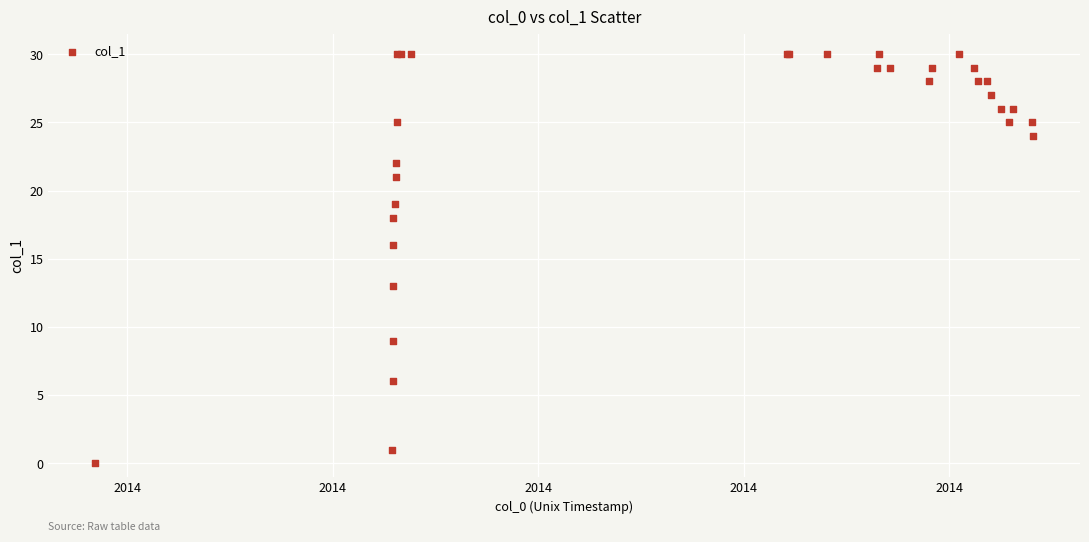

What Y value in the scatter plot is closest to 15?

16